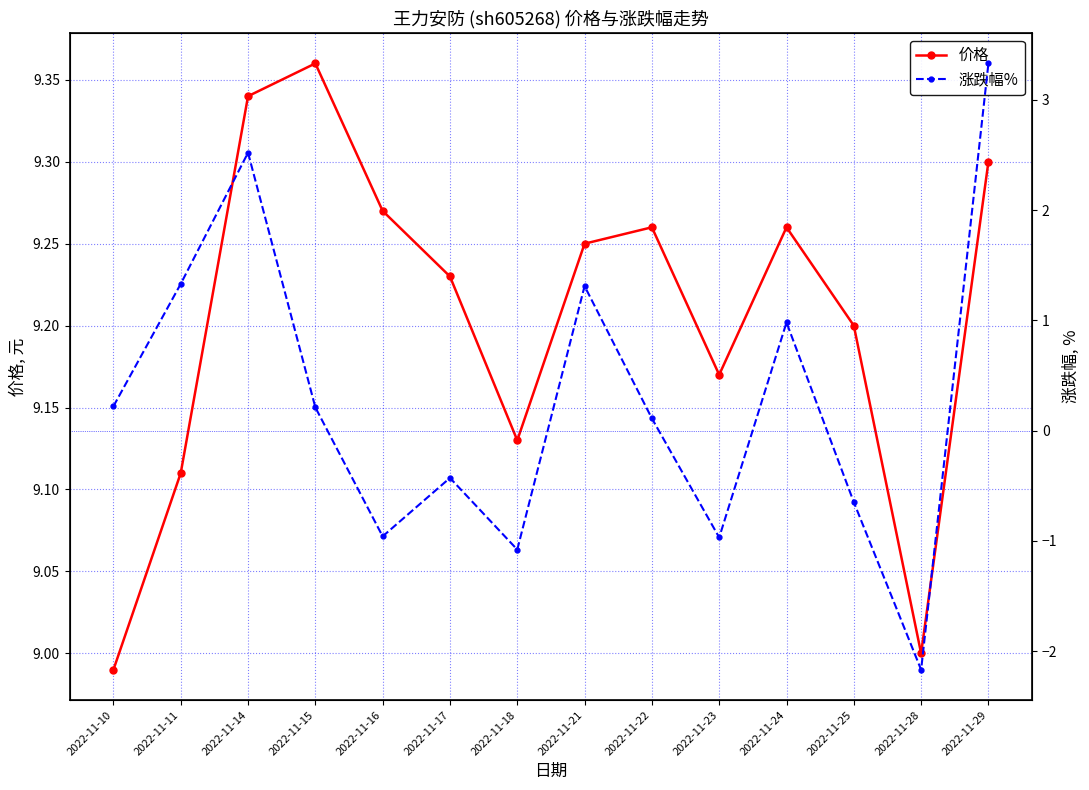

True or false: 涨跌幅% and 价格 cross at least once.

False